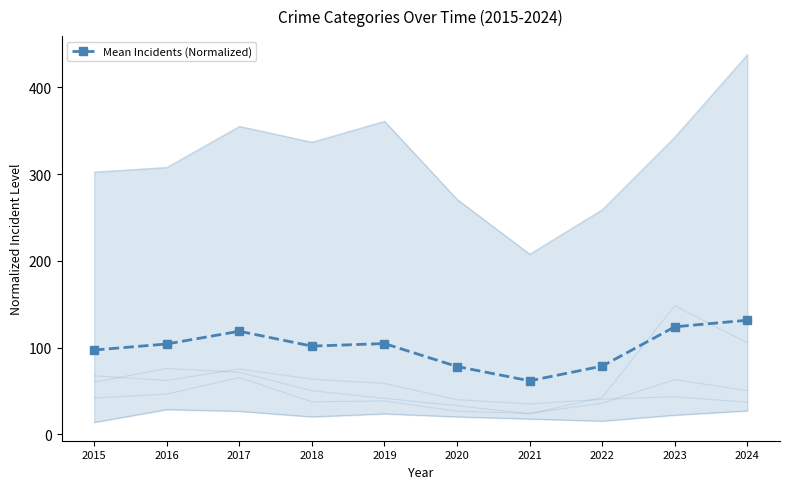

What is the difference between the maximum and minimum values?

69.8